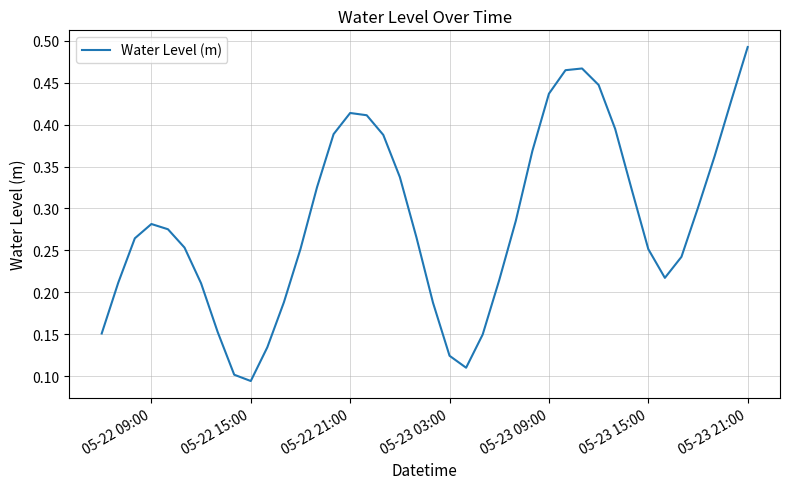

Where is the first local minimum?

05-22 15:00